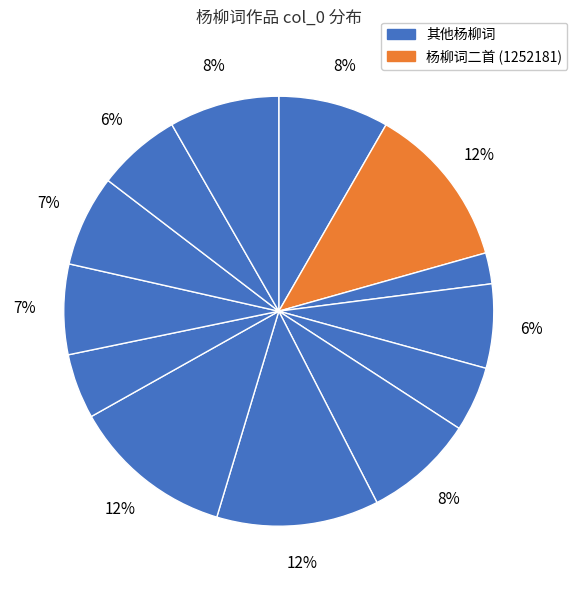

How many slices are in this pie chart?

13